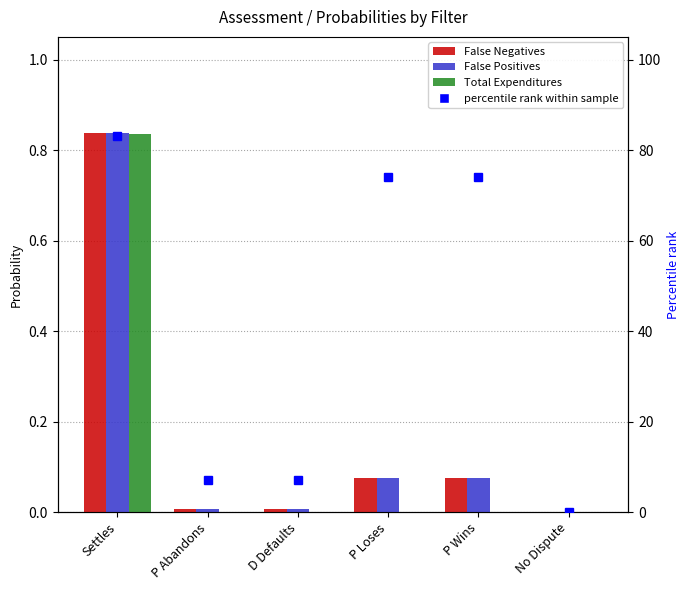

How many bars are there in each group?

3